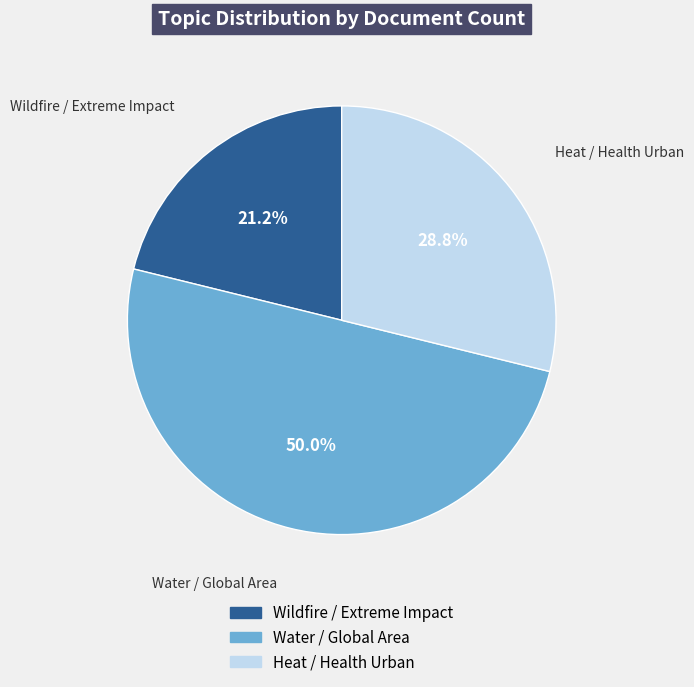

Which slice is the largest?

Water / Global Area